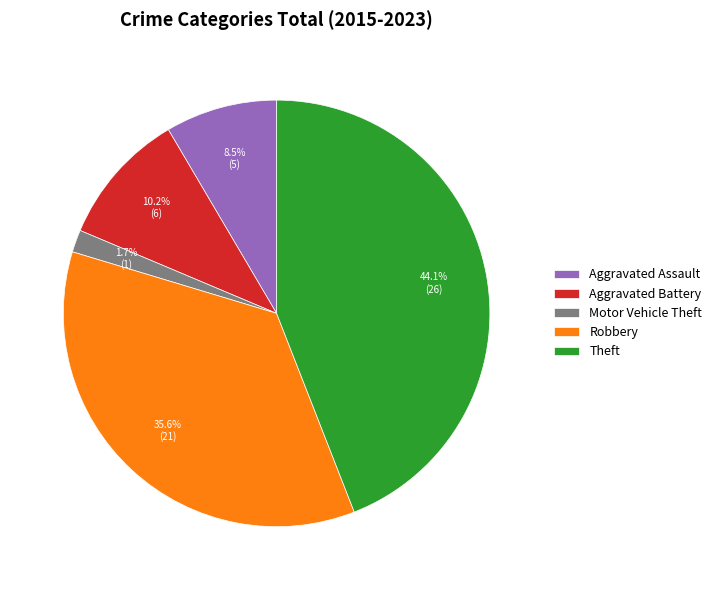

To the nearest percent, what is the combined percentage of Motor Vehicle Theft and Robbery?

37%